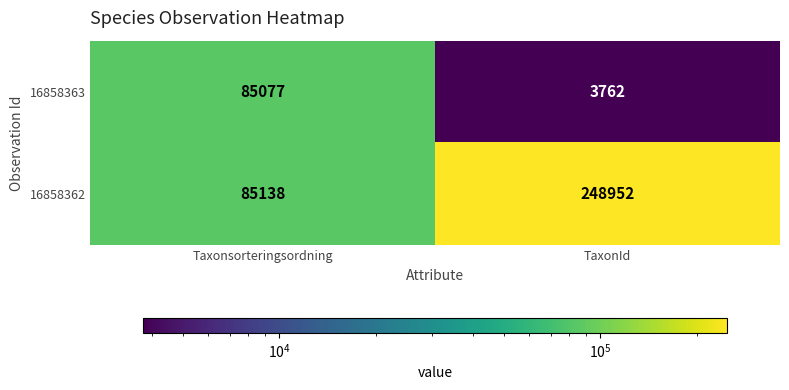

Where is 16858363 nearest to the value 44419?

TaxonId